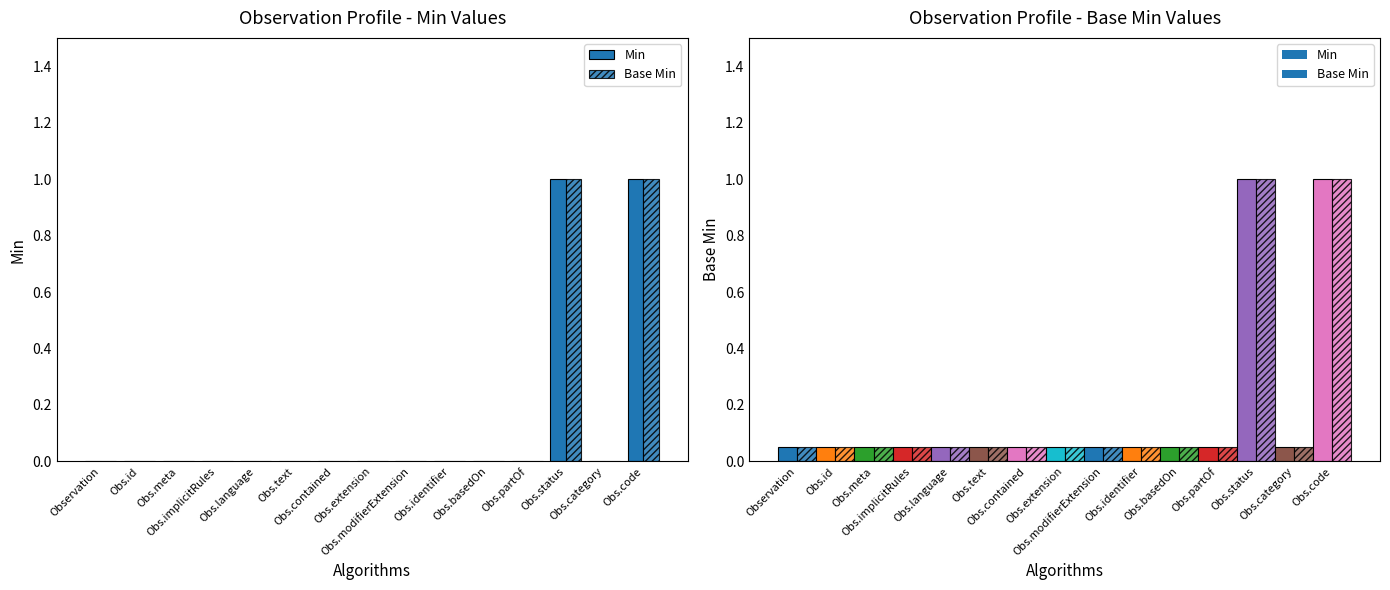

Which series has the widest spread of values?

Min